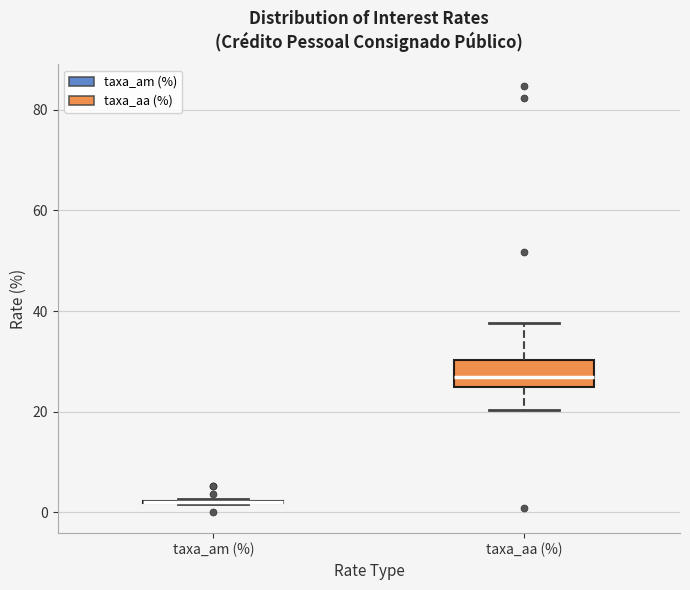

Reading left to right, transcribe this box plot: for each box, give where its median line is, the range the box spans, and where its two whiskers end, as read against the y-axis. The values are not printed on the chart, so give them approximately, as read against the axis.

taxa_am (%): box collapsed to a line at 2, whiskers 2 to 2
taxa_aa (%): median 26, box 24 to 30, whiskers 20 to 38